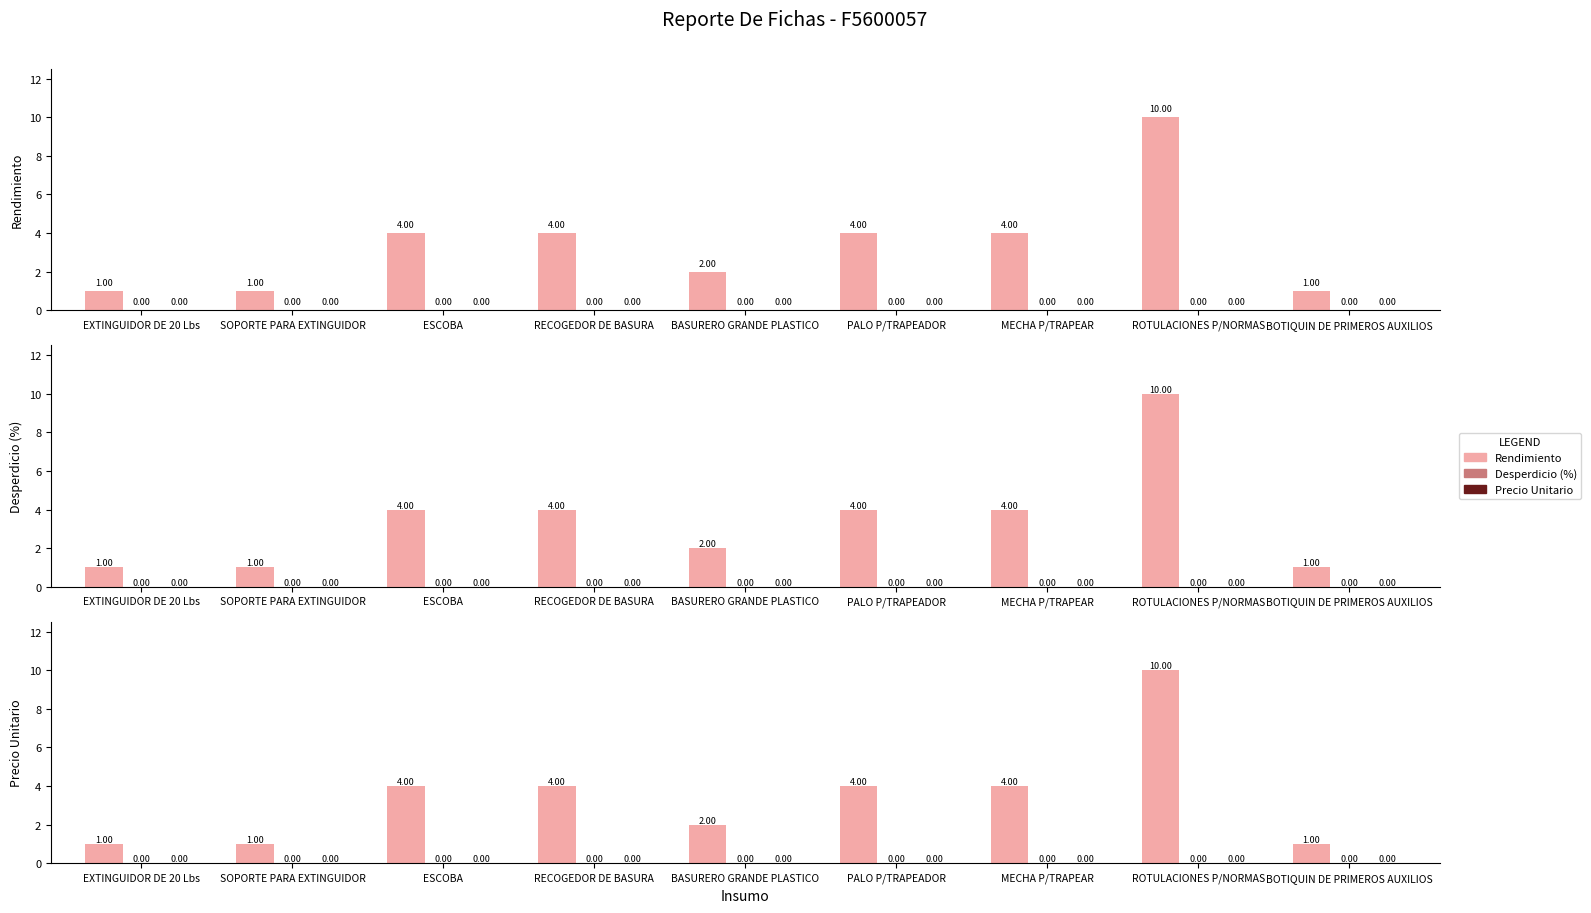

At how many categories does at least one series exceed 5?

1